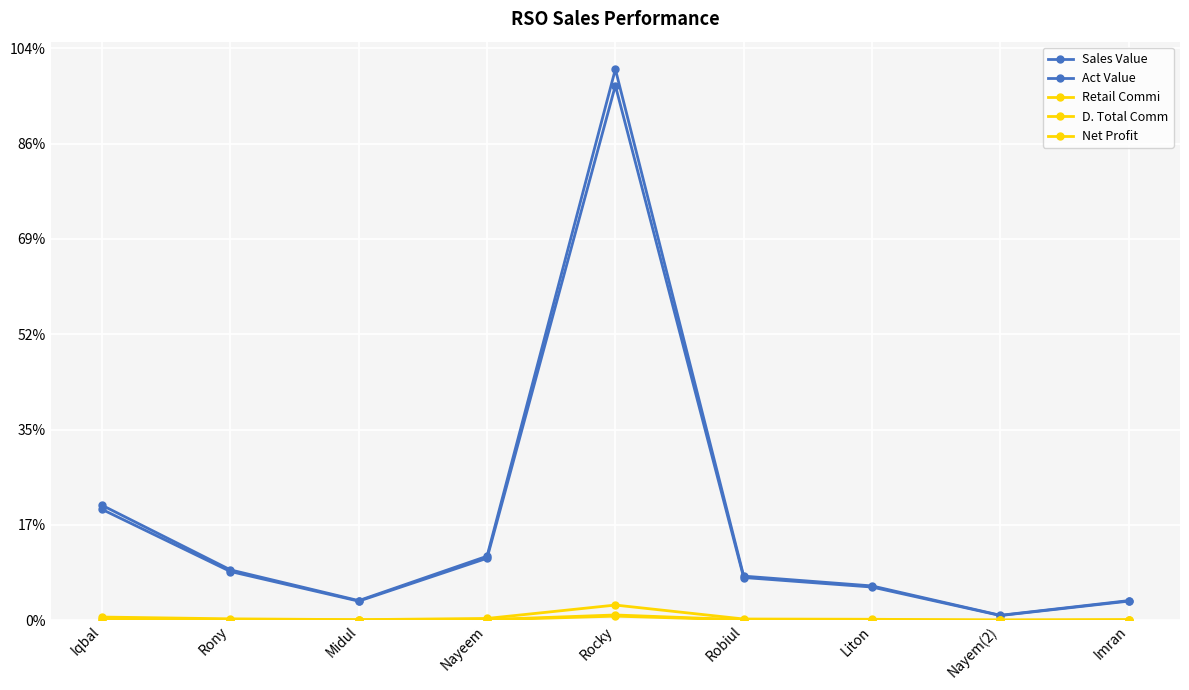

True or false: Net Profit has more than 2 points higher than both neighbors.

False